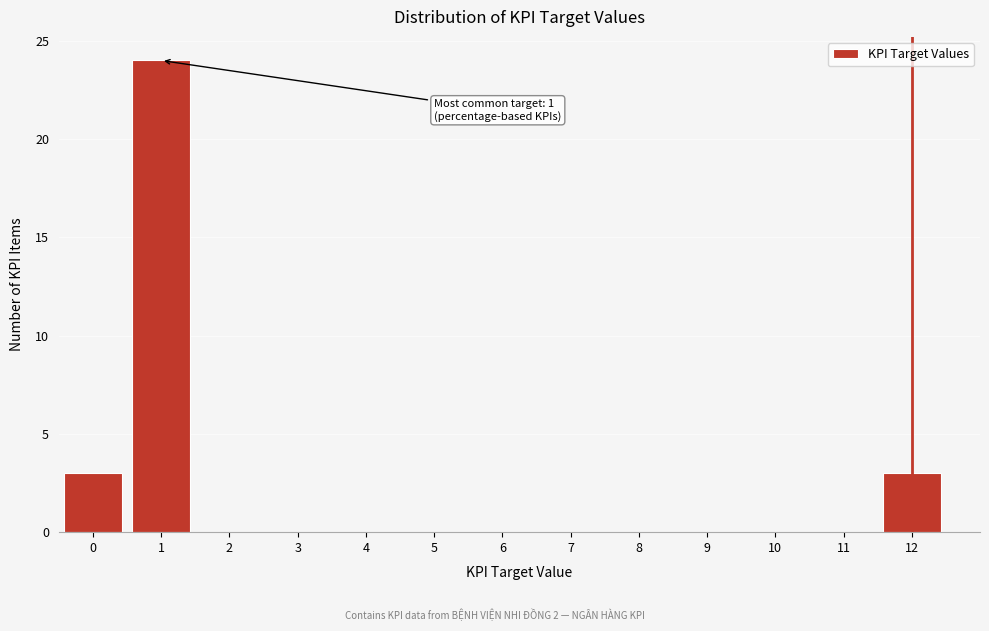

Over which range of the x-axis is the bar tallest?

0.5 to 1.5